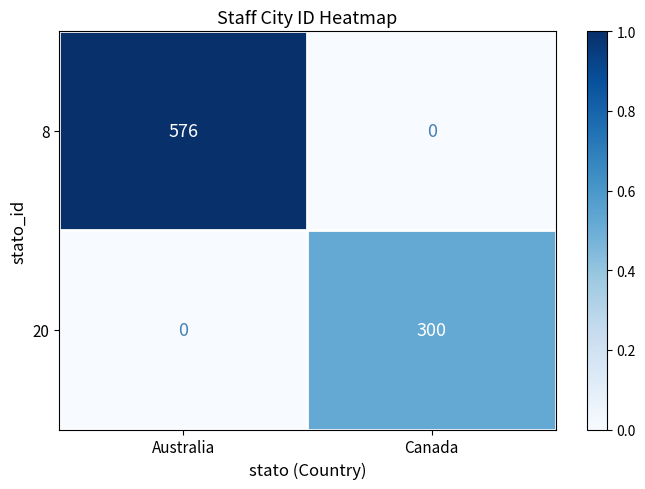

What is the maximum value shown in the chart?

576